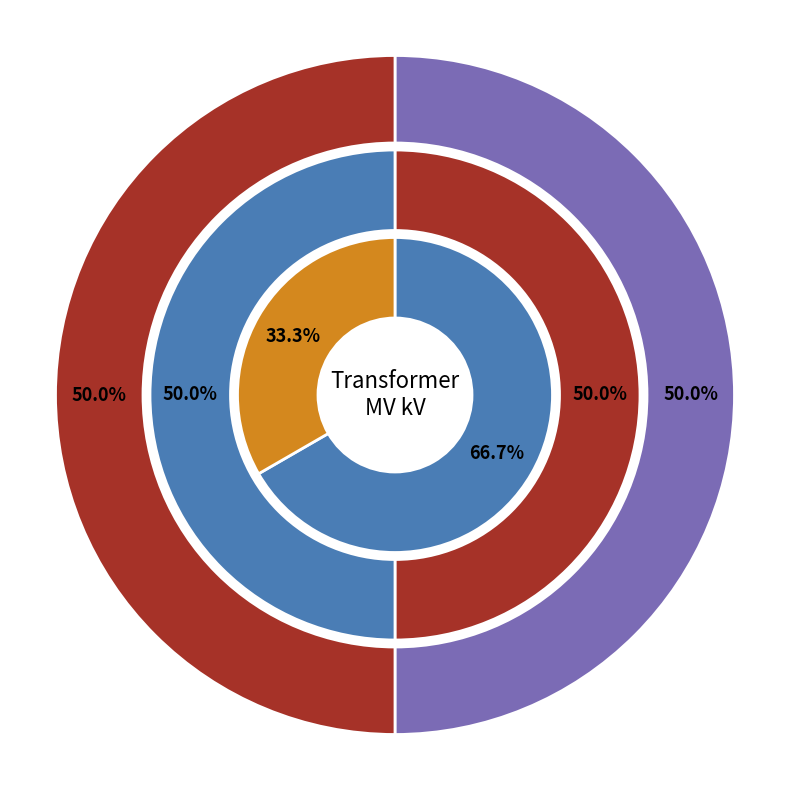

What percentage is NOT represented by 63/25/38 MVA 110/20/10 kV?

33.3%